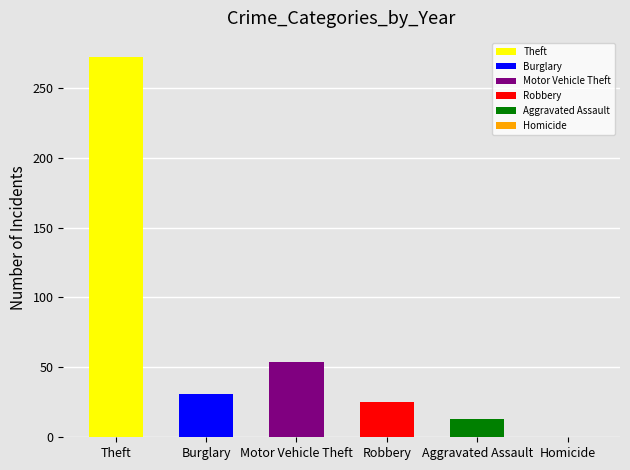

What is the approximate value at Aggravated Assault?

13